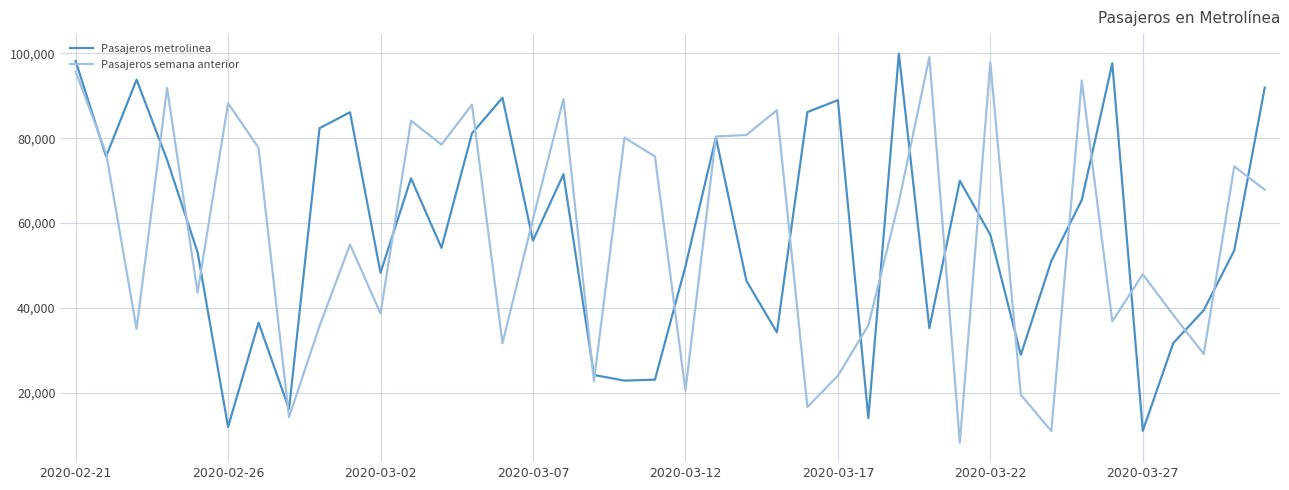

What is the maximum value shown in the chart?

99954